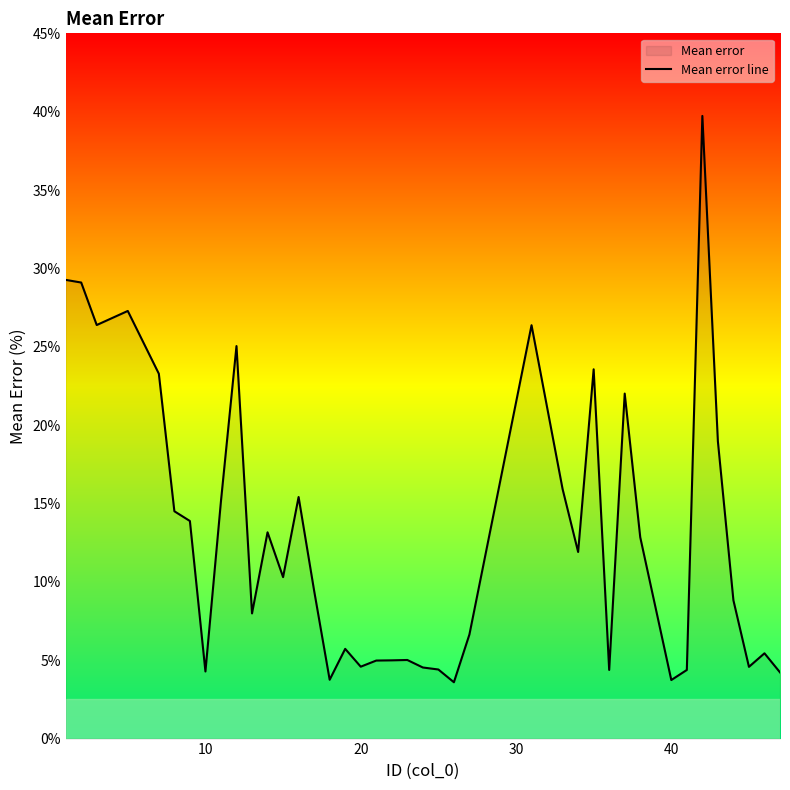

What is the smallest value displayed?

3.6